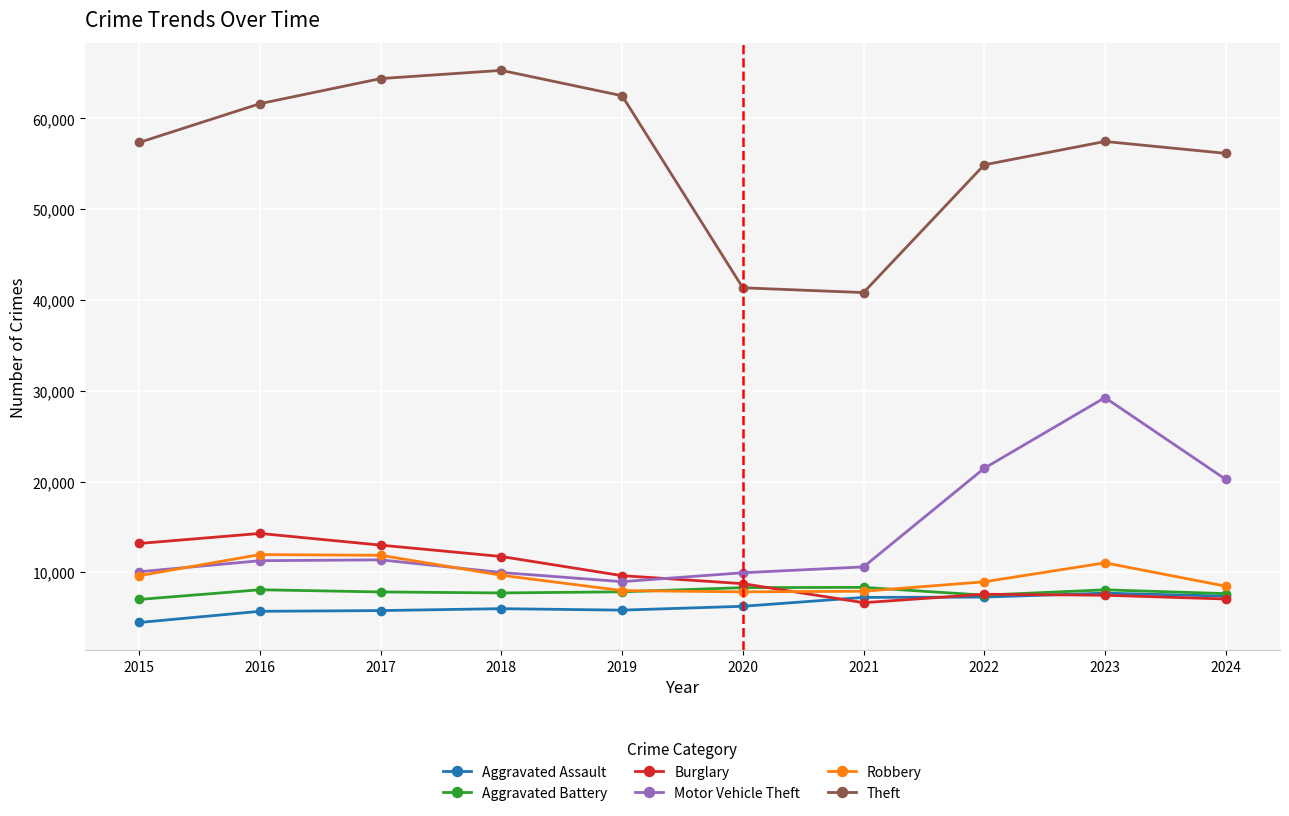

At how many categories does at least one series exceed 50176?

8